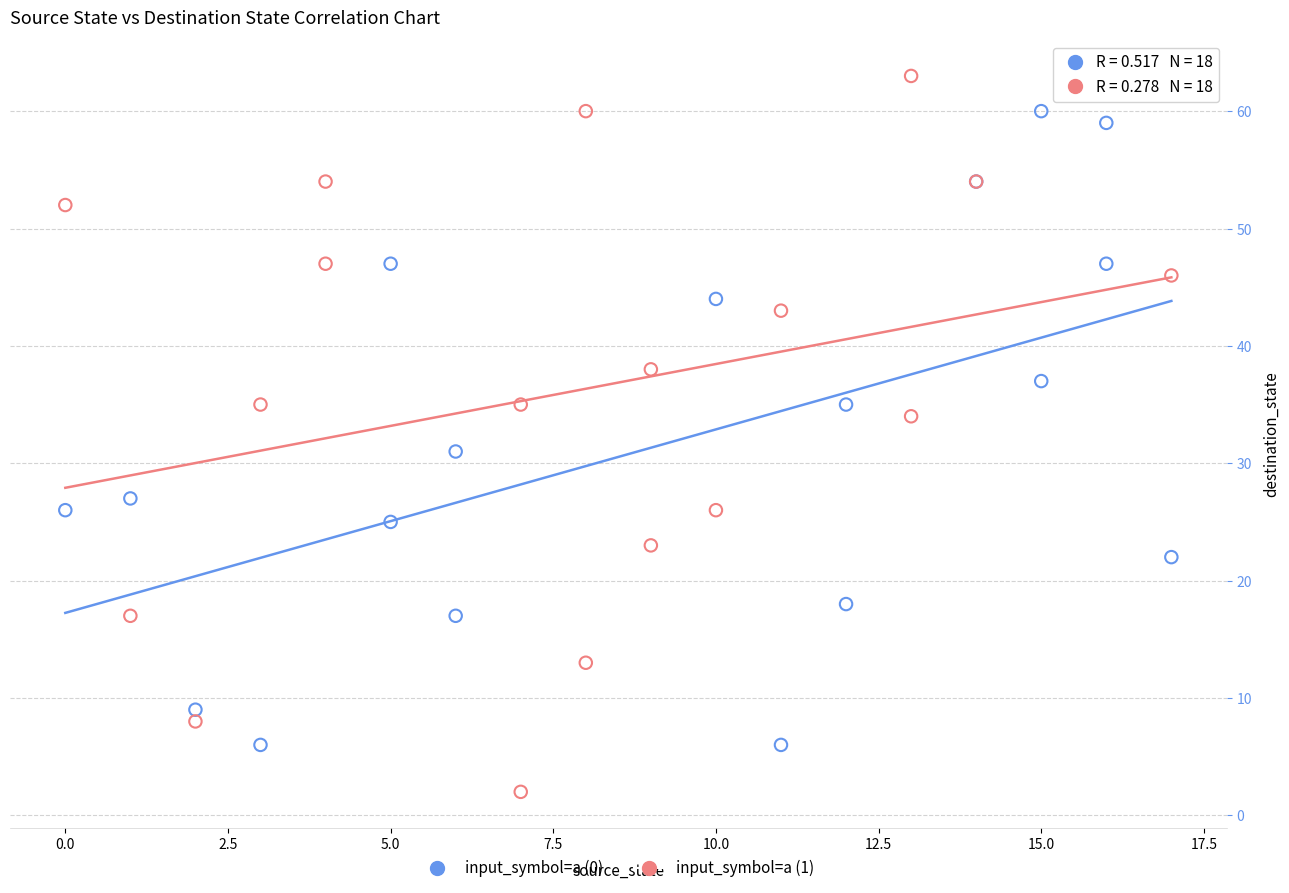

Which series contains the highest Y value?

input_symbol=a (1)